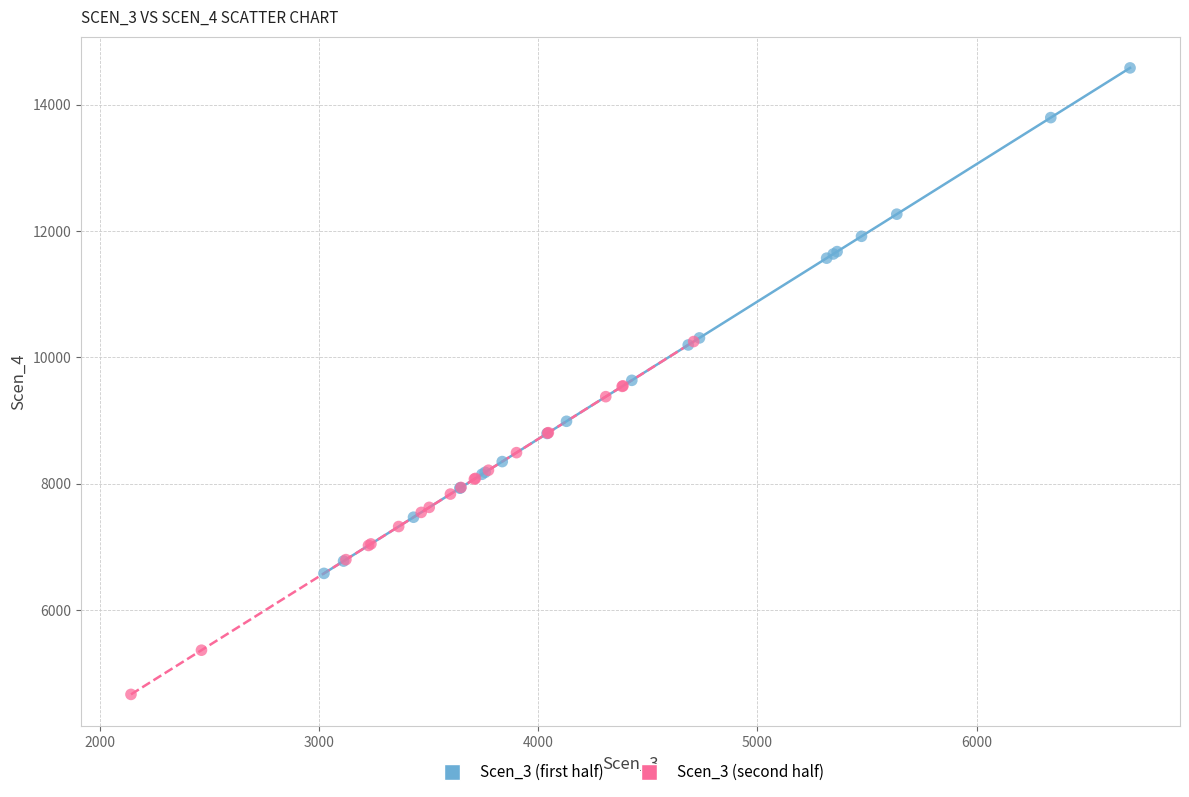

Which series contains the highest Y value?

Scen_3 (first half)